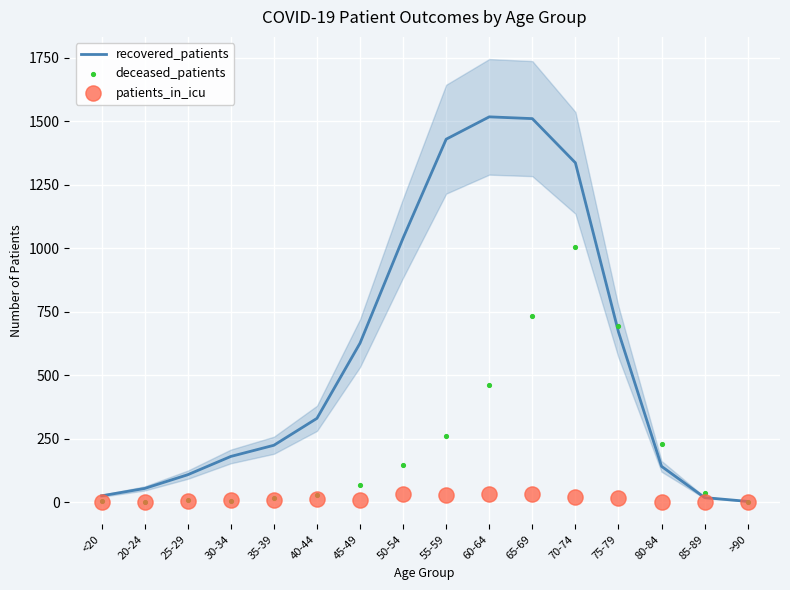

At how many categories does at least one series exceed 644?

6